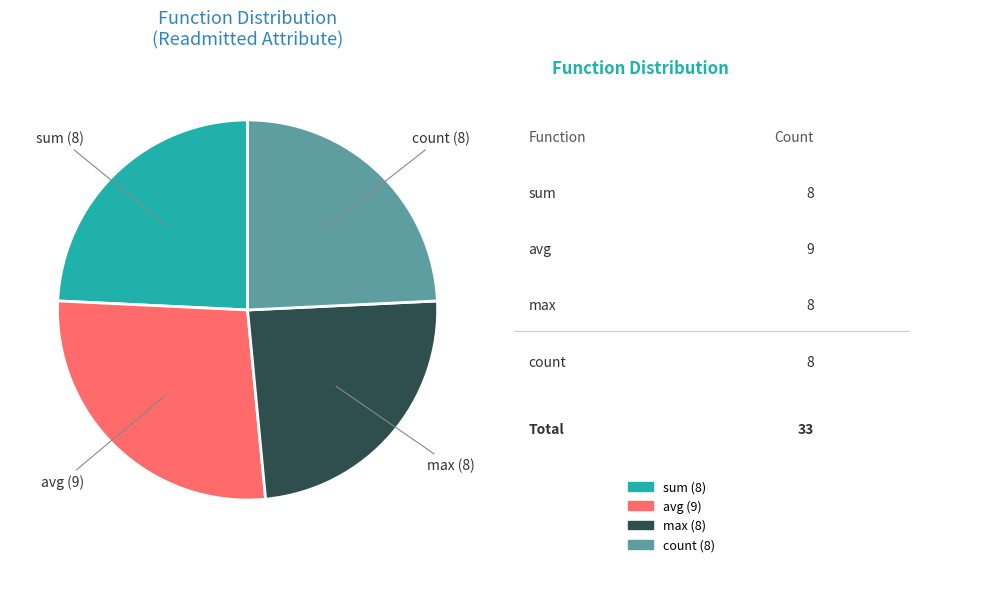

Does any single category account for the majority?

No